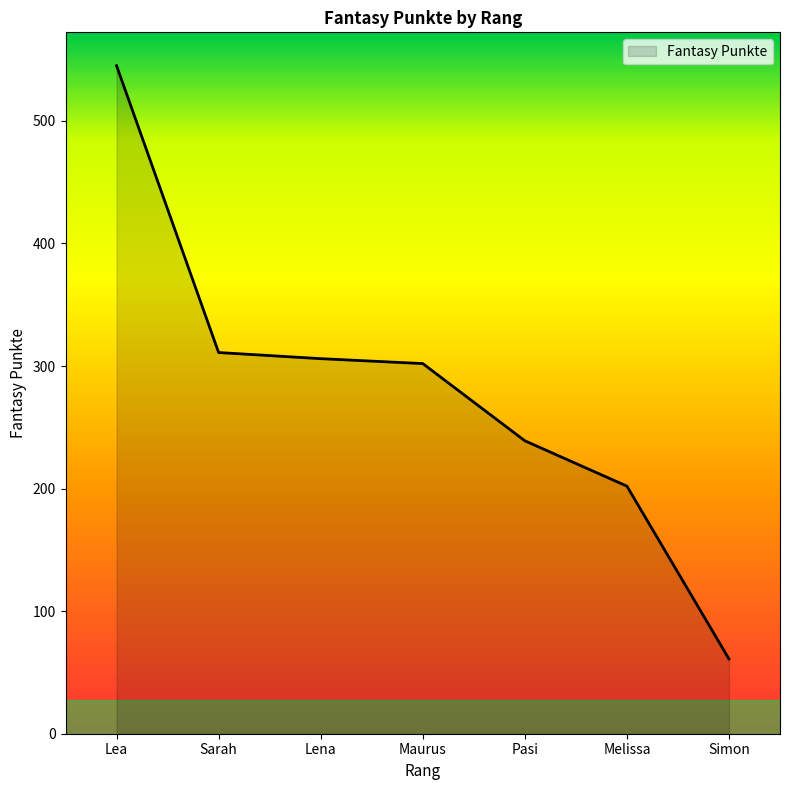

The value at Maurus is 73. True or false?

False